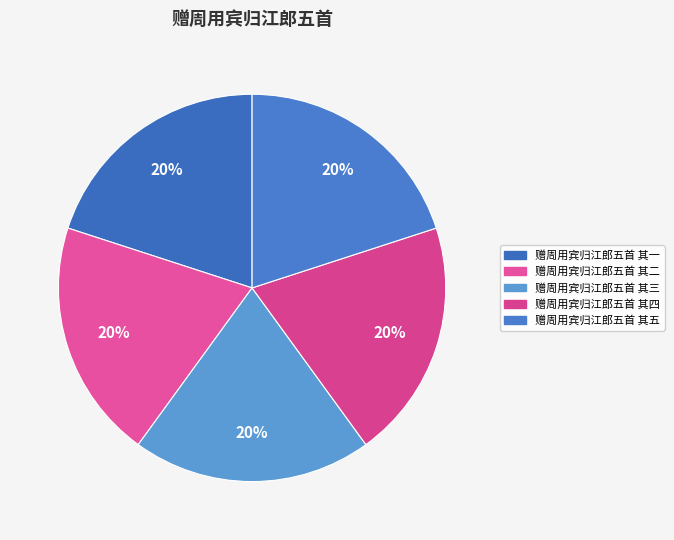

What percentage is the 赠周用宾归江郎五首 其二 slice, to the nearest percent?

20%